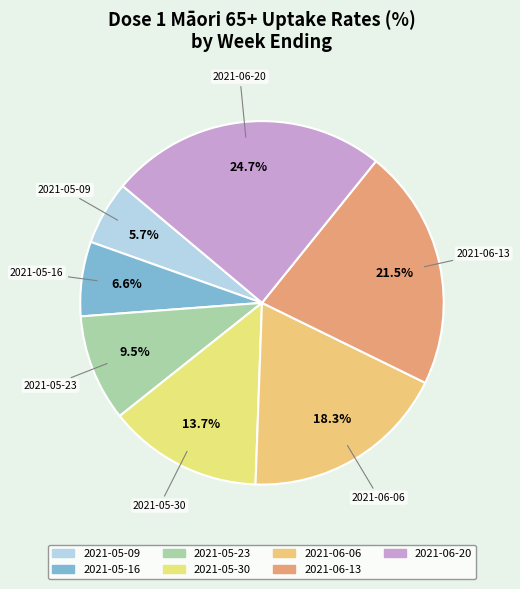

How many slices are in this pie chart?

7